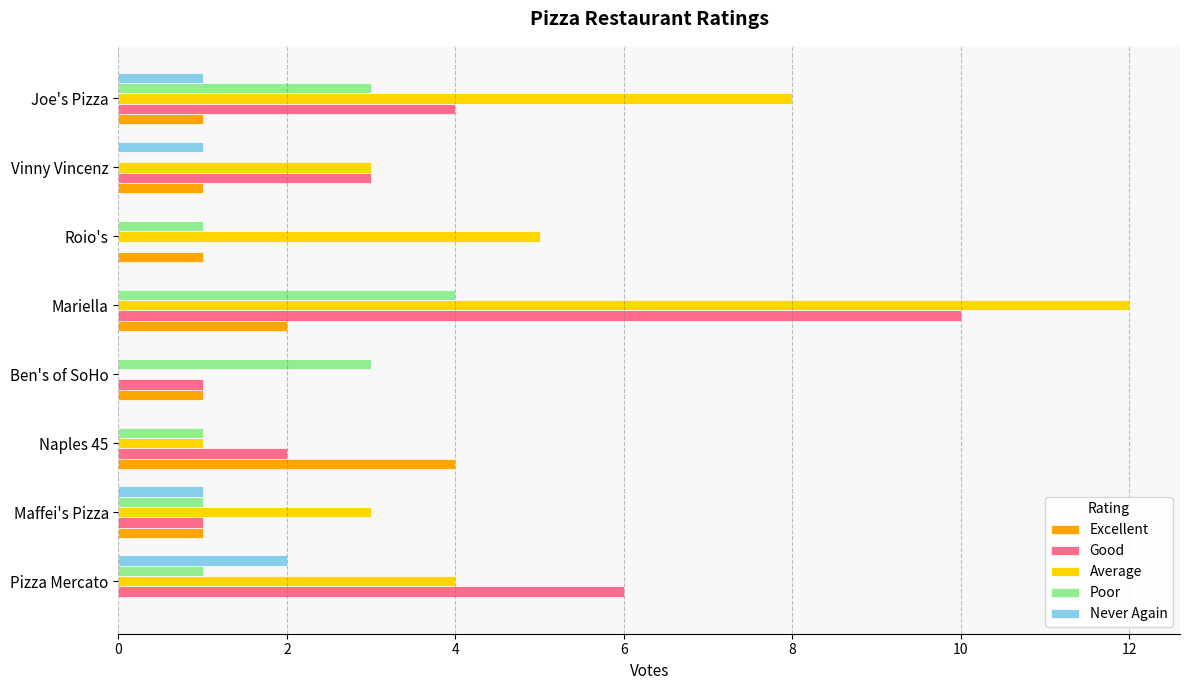

Which series has the largest total across all categories?

Average